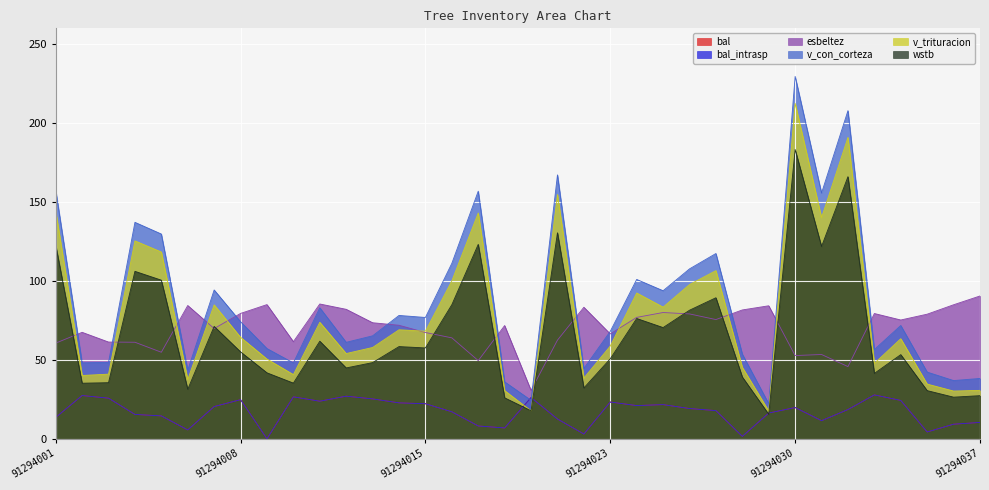

At 91294025, list the series in order from largest to smallest.

v_con_corteza, v_trituracion, esbeltez, wstb, bal, bal_intrasp